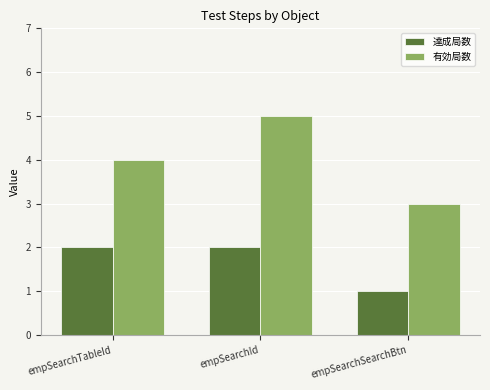

At which label does 達成局数 reach its minimum?

empSearchSearchBtn